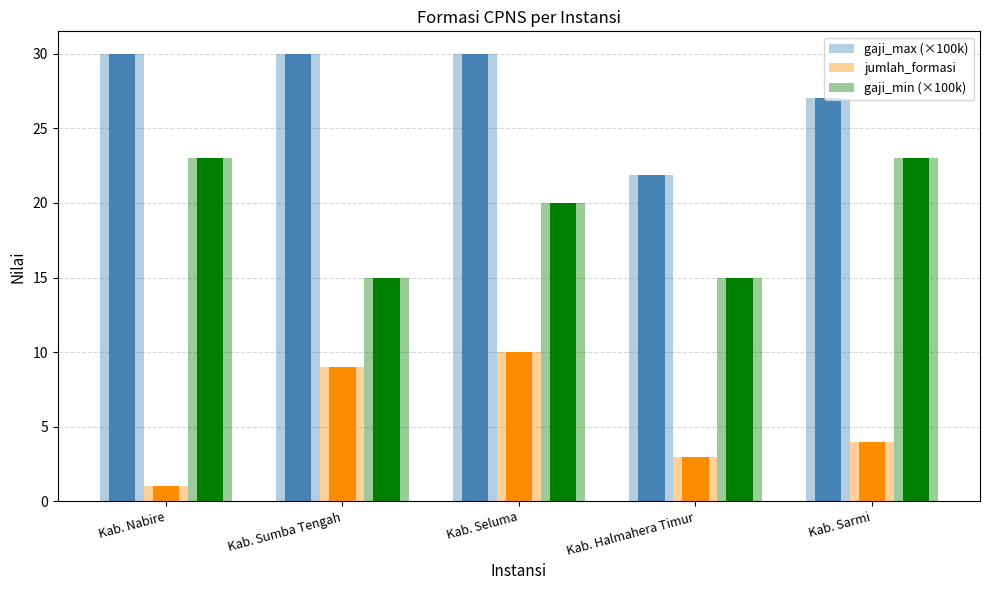

At Kab. Nabire, list the series in order from largest to smallest.

gaji_max (×100k), gaji_min (×100k), jumlah_formasi